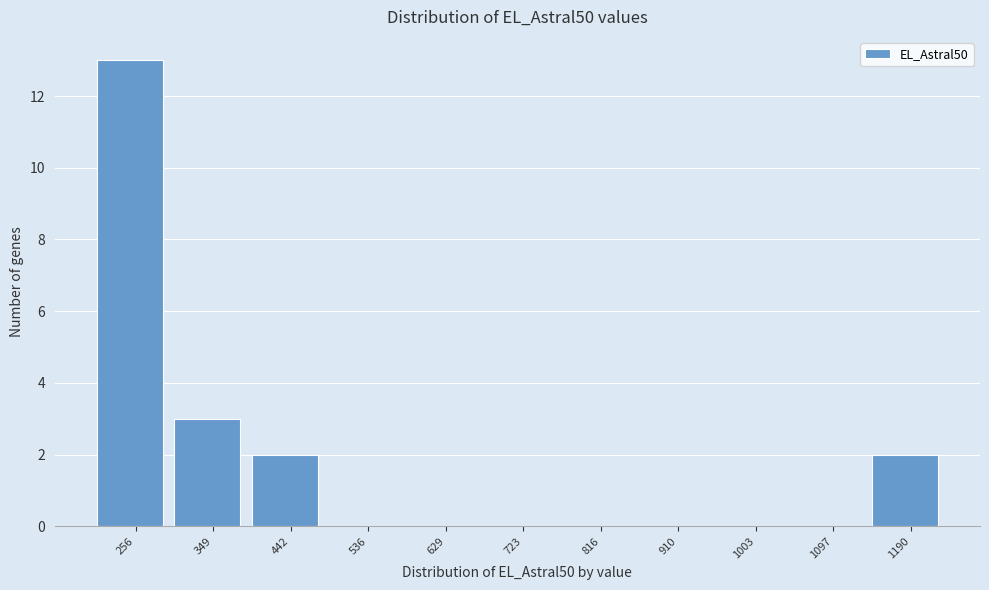

Reading left to right, list all the values displayed in this chart.

256=13	349=3	442=2	536=0	629=0	723=0	816=0	910=0	1003=0	1097=0	1190=2